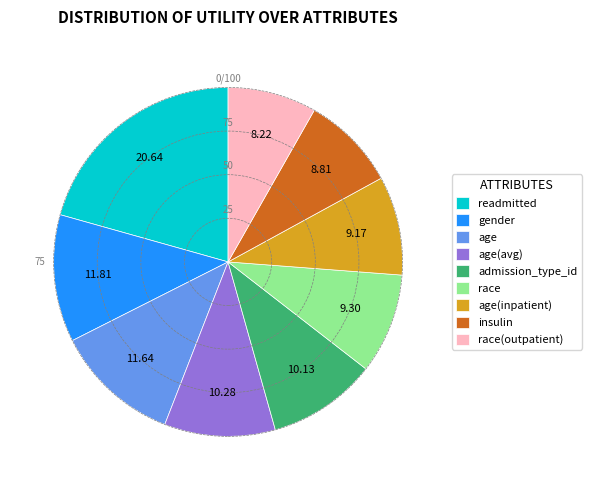

Is there a majority slice in this chart?

No